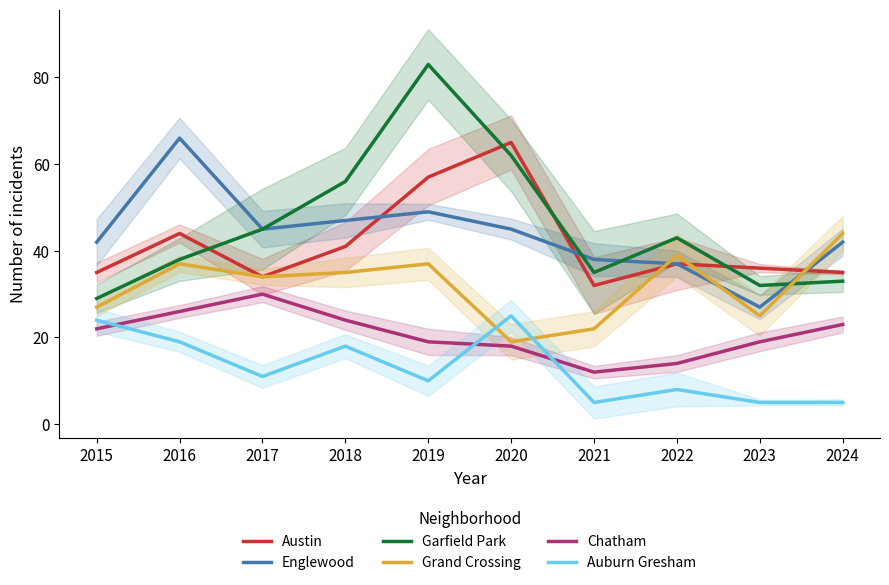

How many values in the Auburn Gresham series are below 11?

5